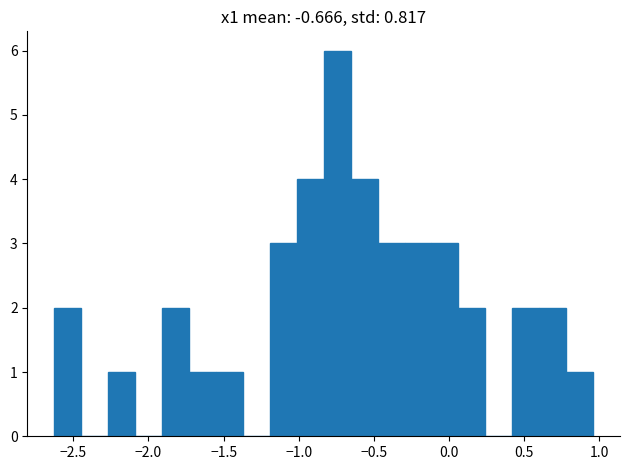

Read against the x-axis, roughly where is the centre of the tallest bar?

-0.75